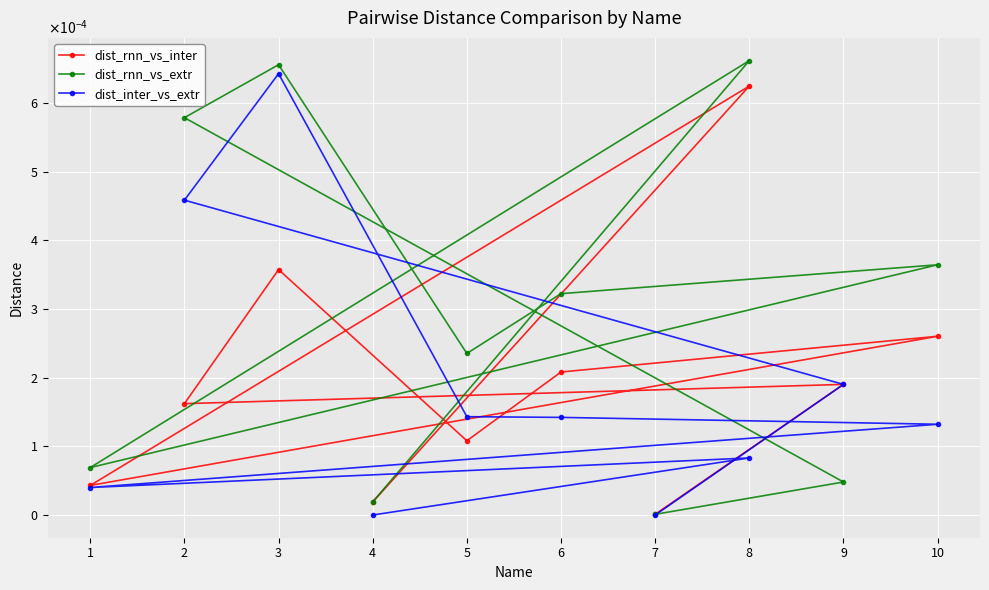

At which label does dist_rnn_vs_extr reach its minimum?

7